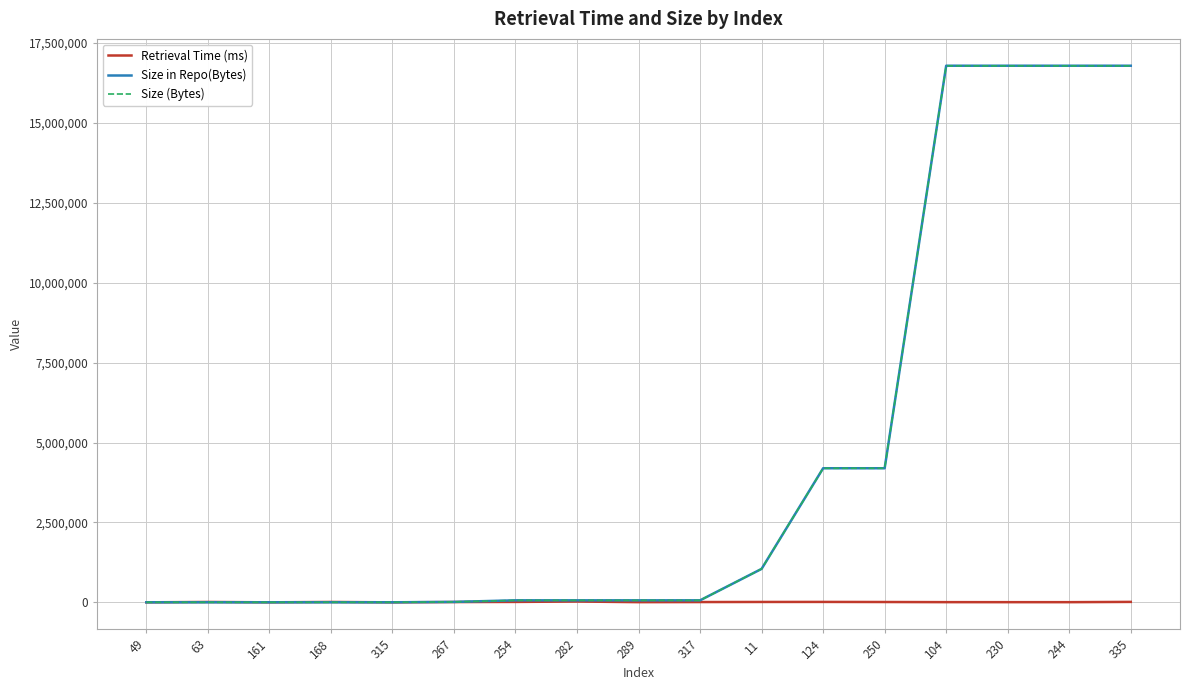

Does the chart have visible grid lines?

Yes